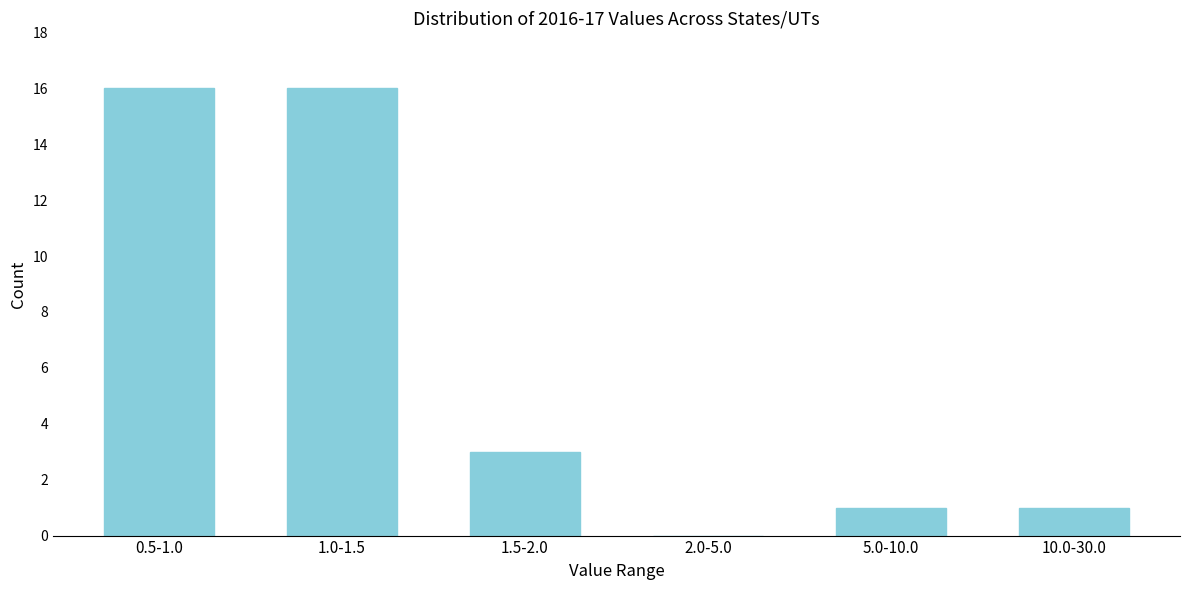

Reading left to right, transcribe all the data shown in this chart.

0.5-1.0=16	1.0-1.5=16	1.5-2.0=3	2.0-5.0=0	5.0-10.0=1	10.0-30.0=1